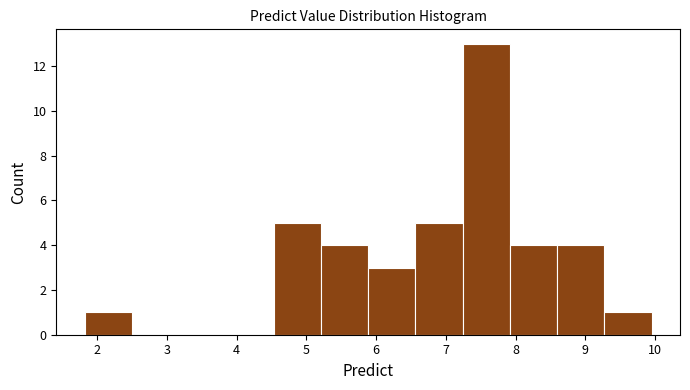

Reading left to right, list every bar in this chart as the range it spans on the x-axis followed by its height. Neither the bar edges nor the heights are printed on the chart, so give them approximately, as read against the axes.

1.8 to 2.5: 1
2.5 to 3.2: 0
3.2 to 3.9: 0
3.9 to 4.5: 0
4.5 to 5.2: 5
5.2 to 5.9: 4
5.9 to 6.6: 3
6.6 to 7.2: 5
7.2 to 7.9: 13
7.9 to 8.6: 4
8.6 to 9.3: 4
9.3 to 10.0: 1